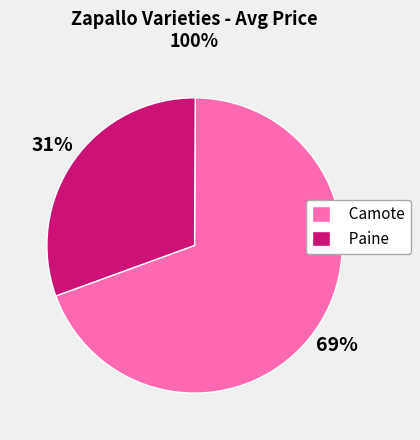

What is the largest slice in the pie chart?

Camote